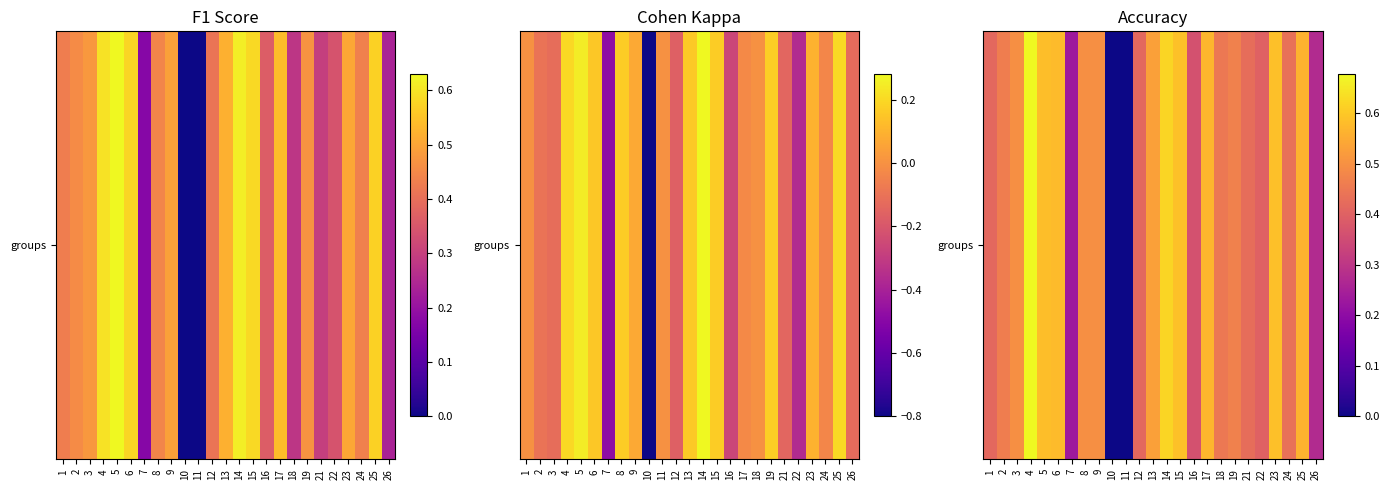

The chart shows a value of 0.6 at 15. True or false?

True